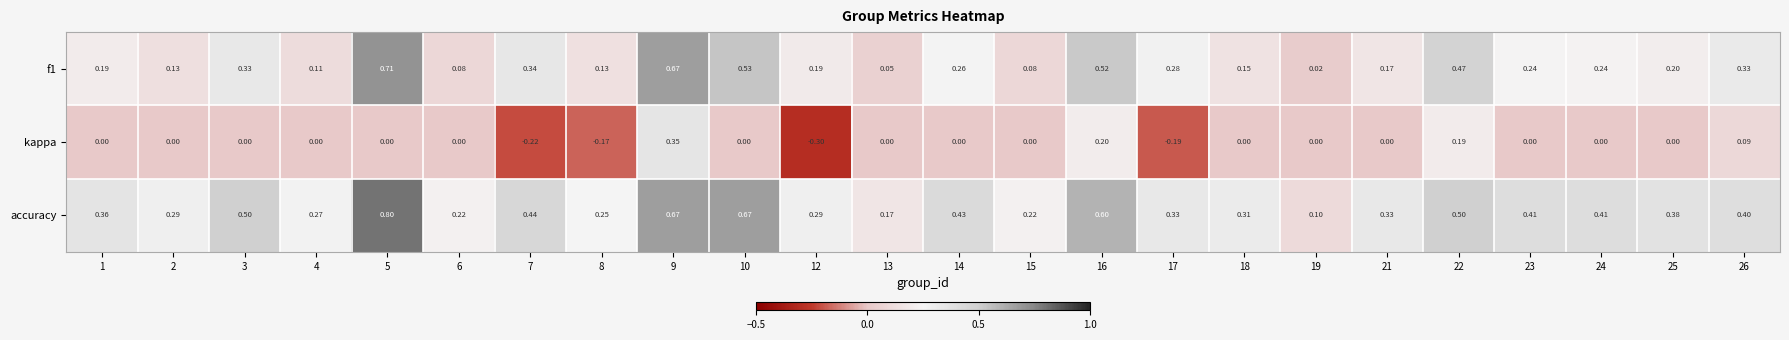

Which category has the highest value across all series?

5